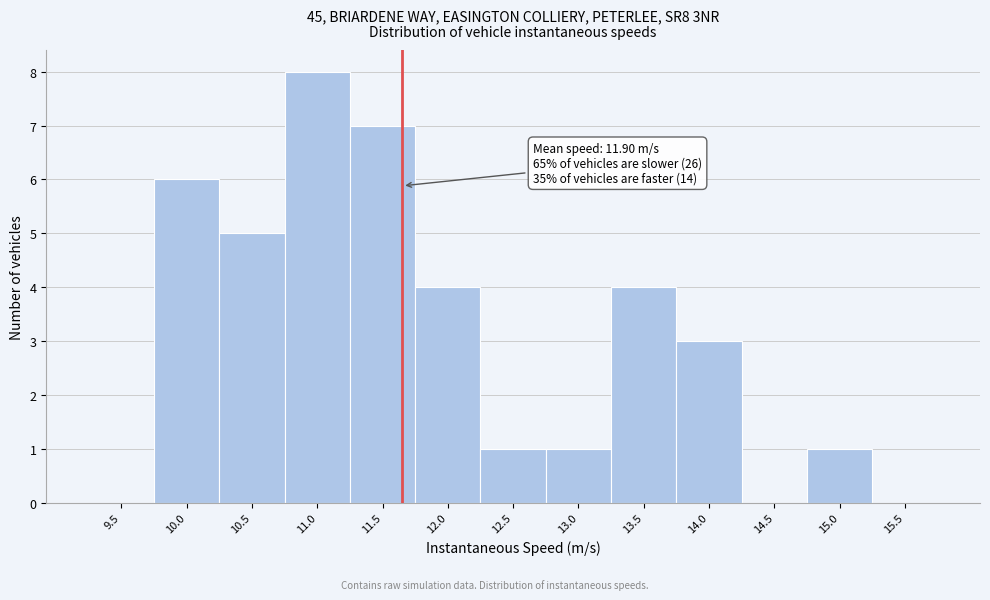

Reading left to right, list all the values displayed in this chart.

9.5=0	10.0=6	10.5=5	11.0=8	11.5=7	12.0=4	12.5=1	13.0=1	13.5=4	14.0=3	14.5=0	15.0=1	15.5=0